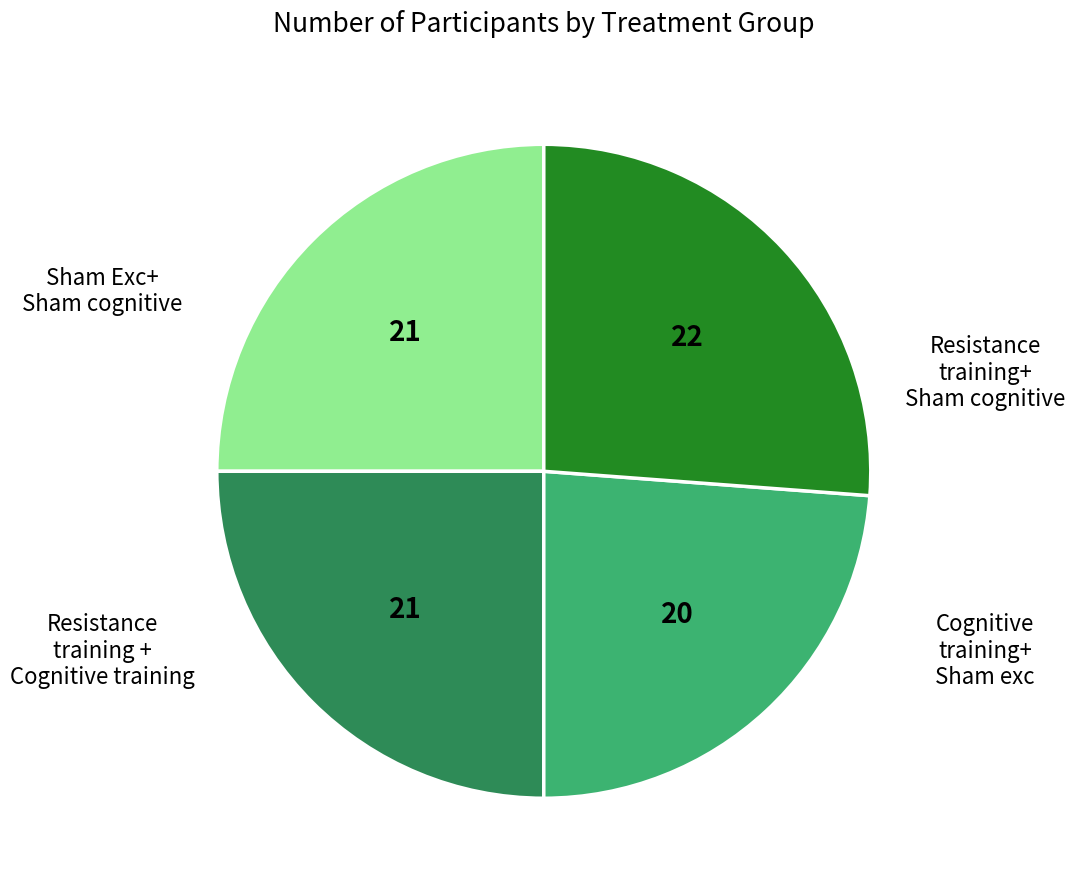

Is there any slice that represents more than half of the pie?

No